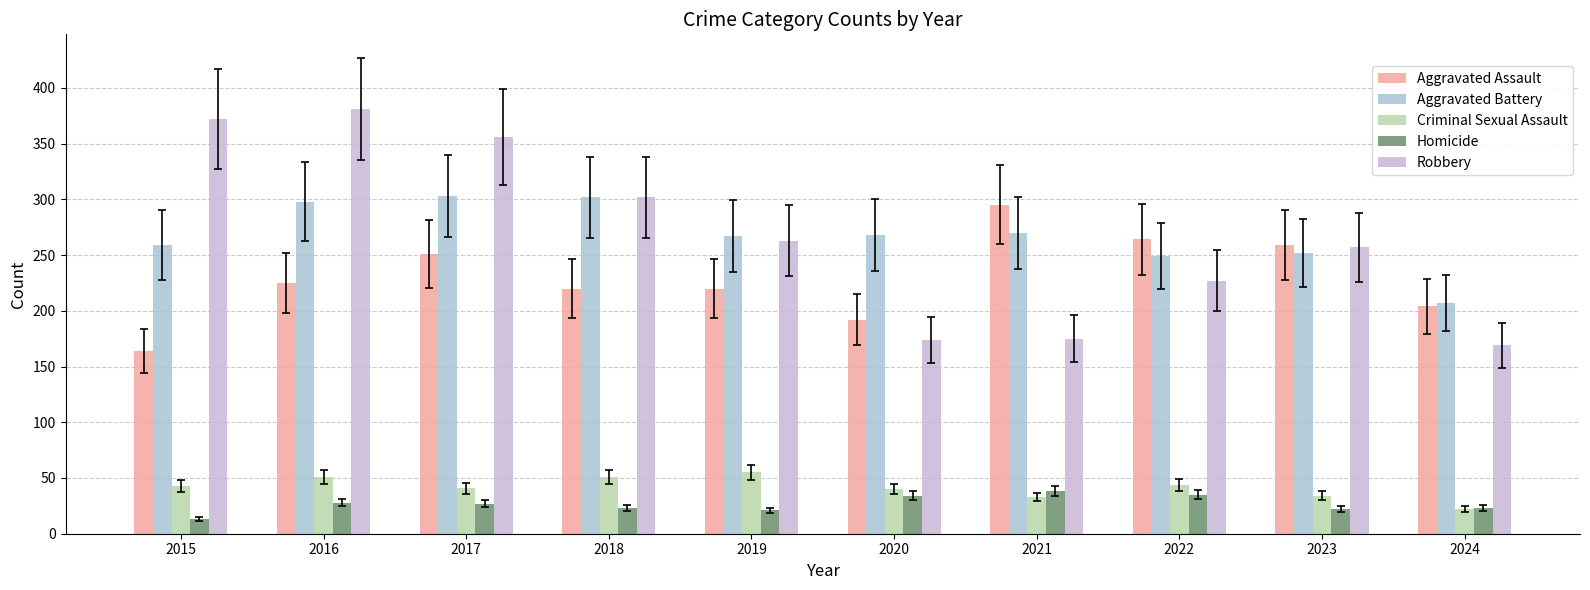

How many bars are there in each group?

5